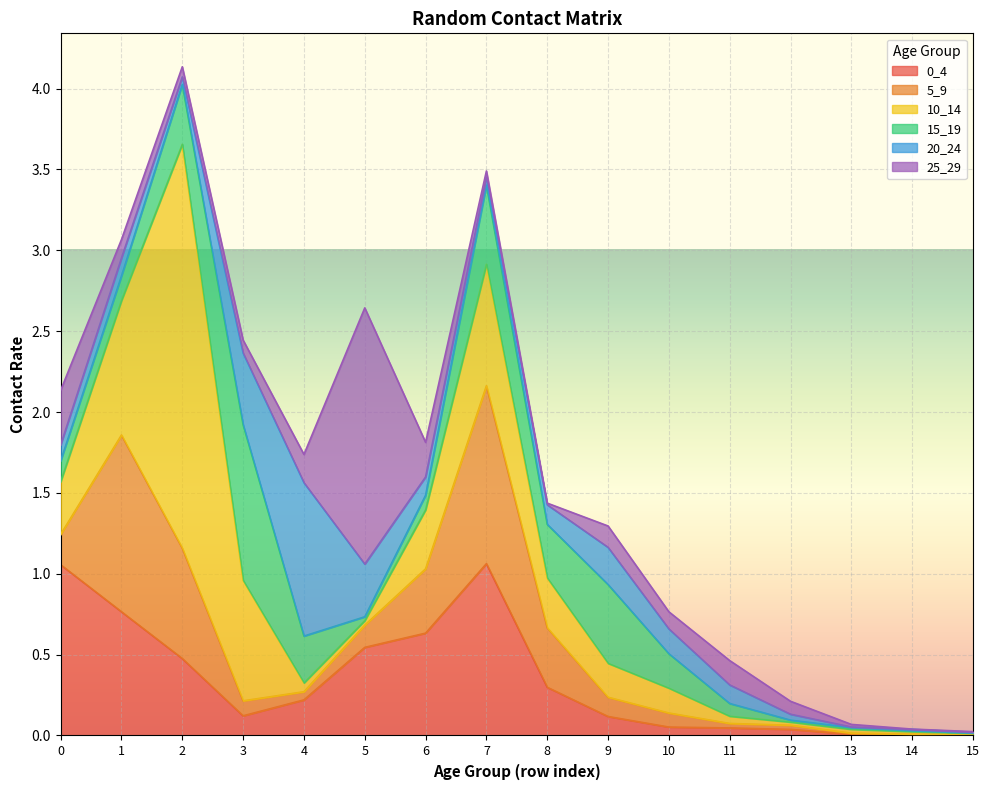

What is the maximum value for 15_19?

1.0